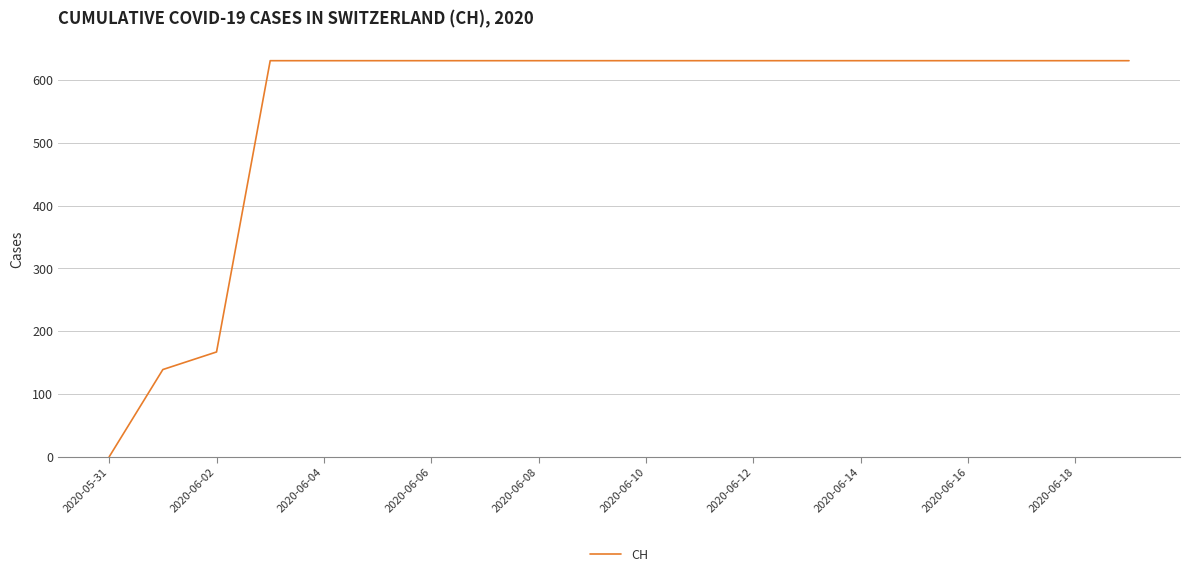

Reading left to right, list all the values displayed in this chart.

0	139	167	631	631	631	631	631	631	631	631	631	631	631	631	631	631	631	631	631